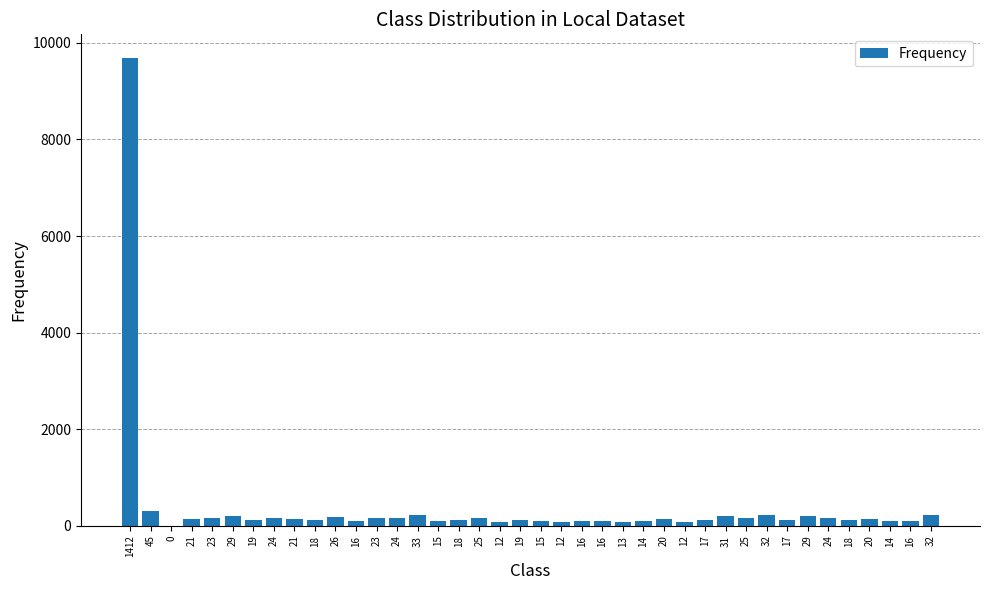

Which label corresponds to the largest value in the chart?

1412